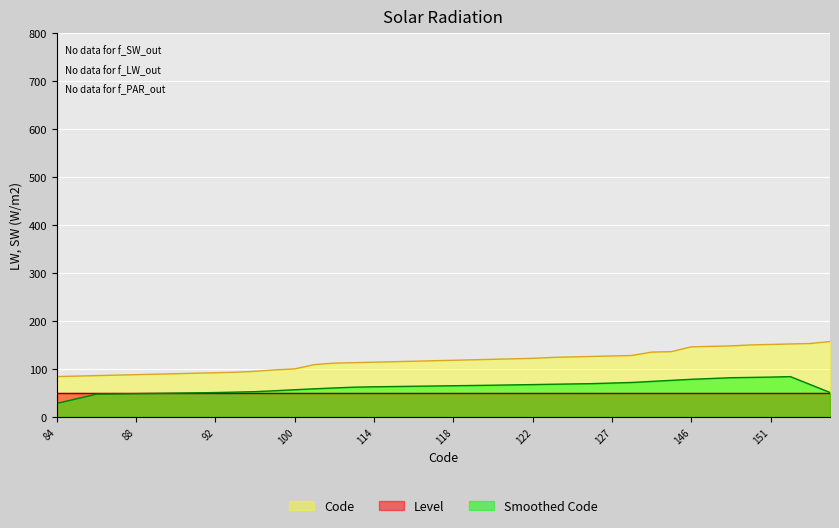

Reading right to left, list all the values displayed in this chart.

157=157	153=153	152=152	151=151	150=150	148=148	147=147	146=146	136=136	135=135	128=128	127=127	126=126	125=125	124=124	122=122	121=121	120=120	119=119	118=118	117=117	116=116	115=115	114=114	113=113	112=112	109=109	100=100	98=98	95=95	93=93	92=92	91=91	90=90	89=89	88=88	87=87	86=86	85=85	84=84